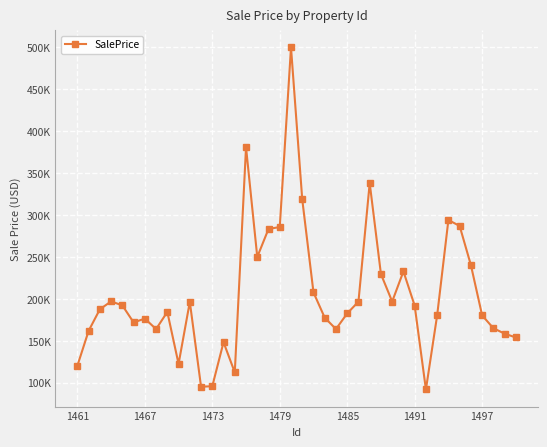

Is this an area chart (filled region under the line)?

No